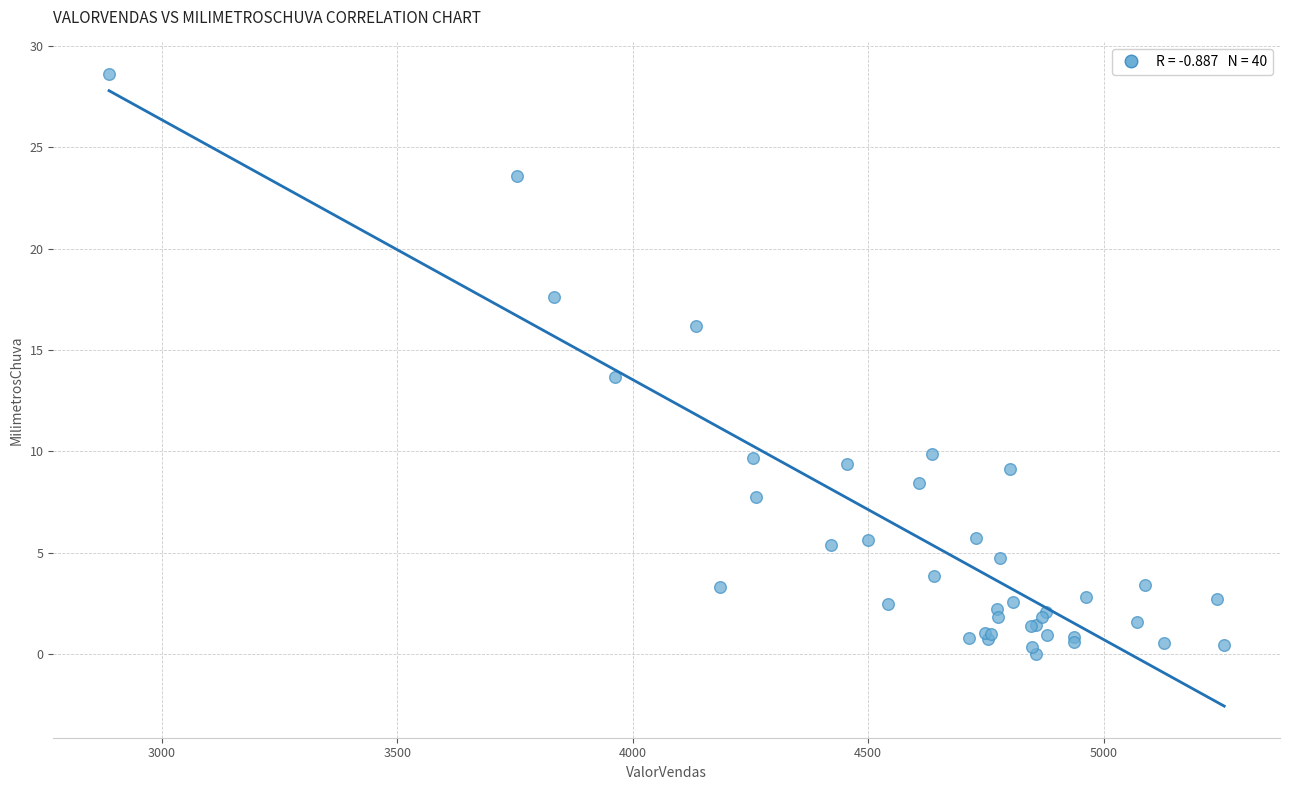

What Y value in the scatter plot is closest to 14?

13.6